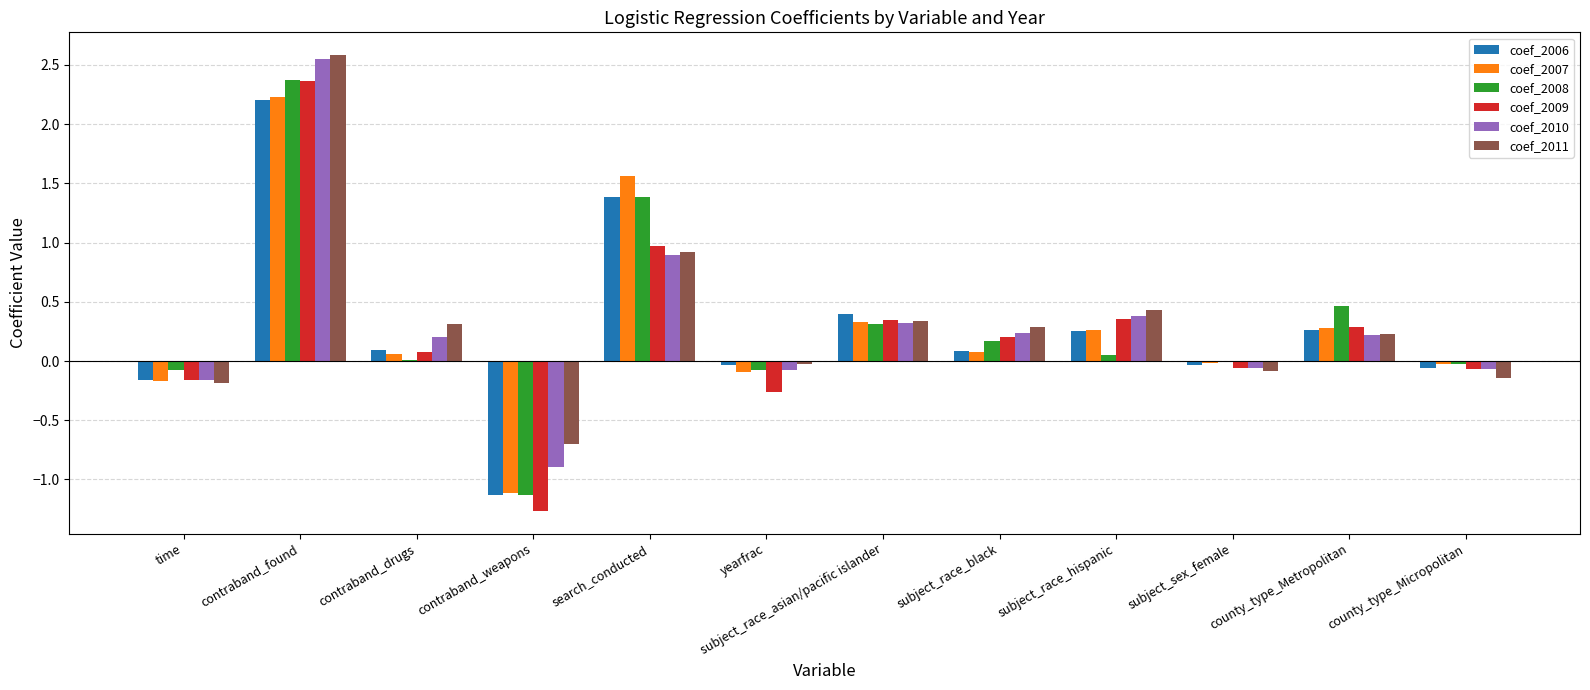

The value of coef_2006 at county_type_Micropolitan is -0.1. True or false?

True